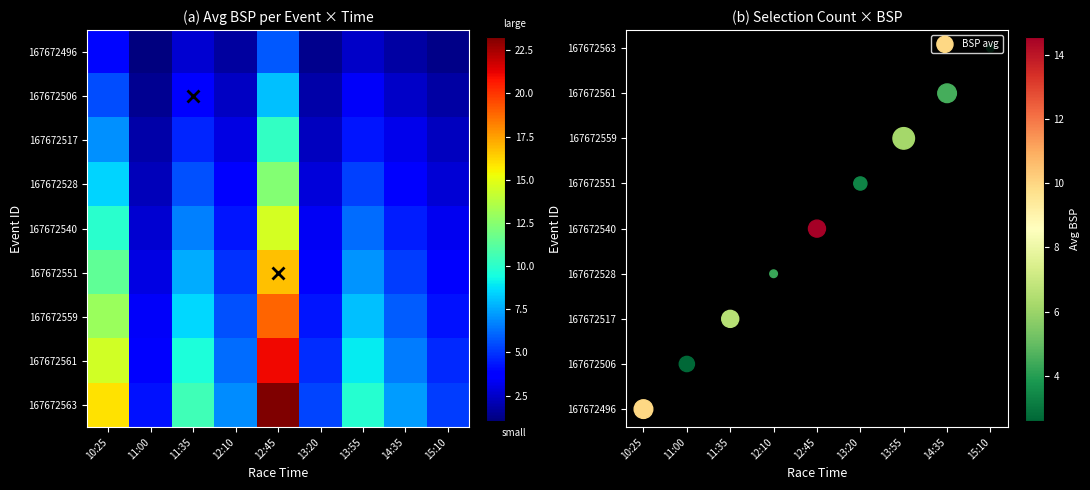

How many distinct data groups are displayed?

10